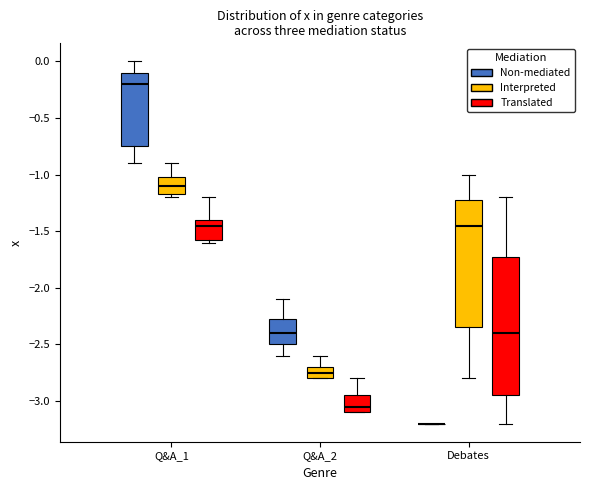

Where does the upper whisker of the box for Q&A_2 (Interpreted) end on the y-axis? The values are not printed on the chart, so give them approximately, as read against the axis.

-2.60